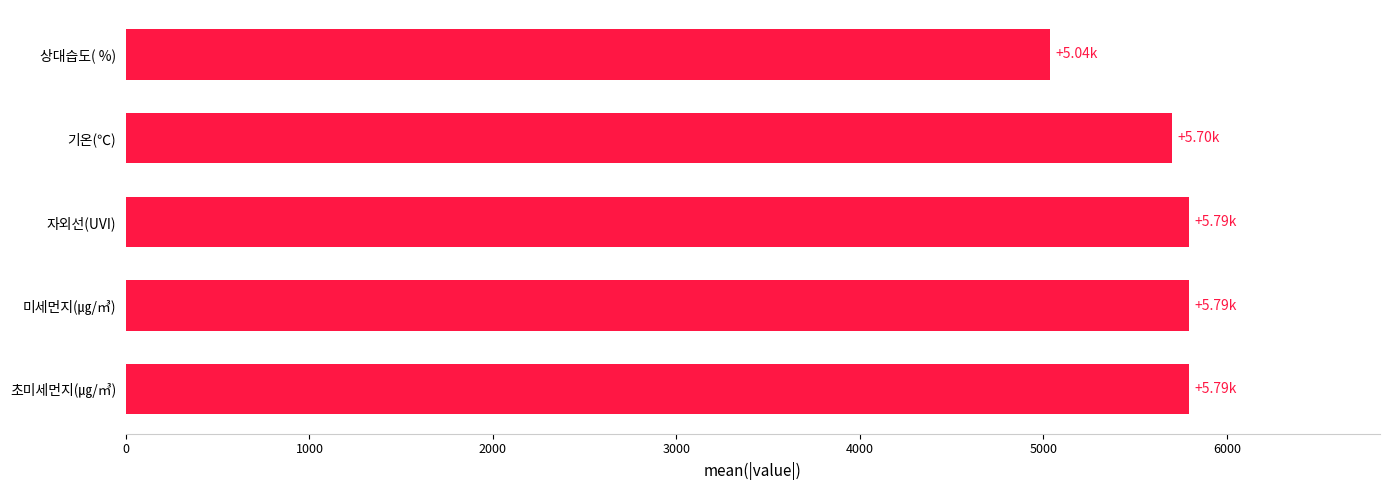

At which category does the chart reach its minimum across all series?

상대습도( %)